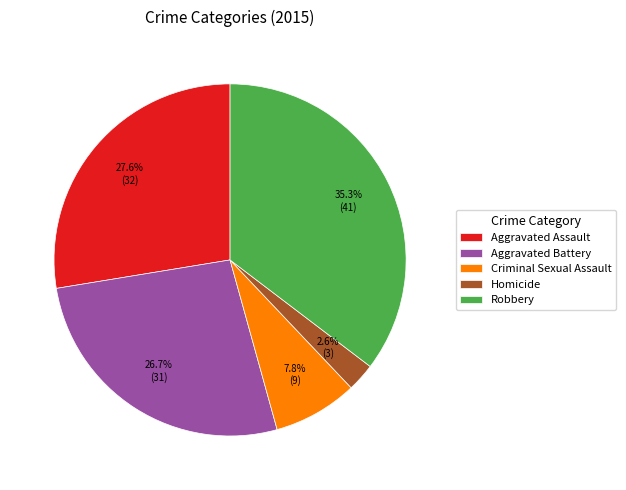

To the nearest percent, what percentage of the pie is Aggravated Assault?

28%